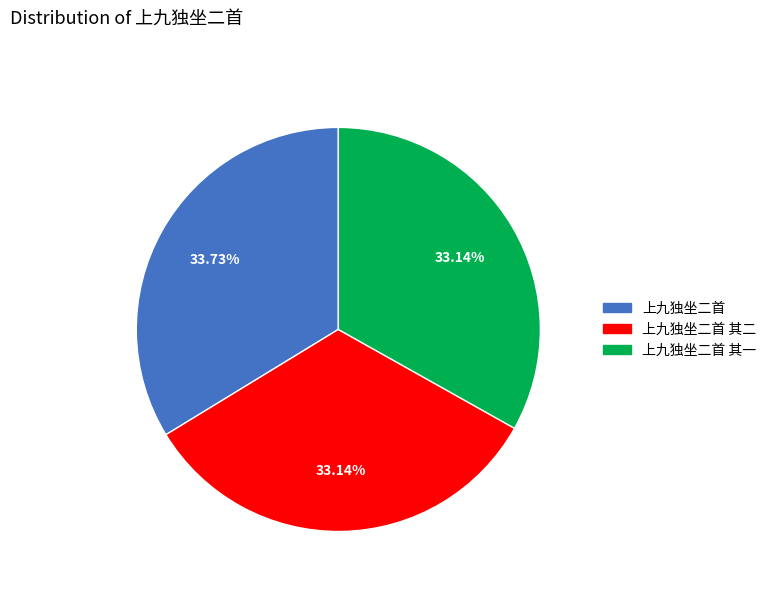

Is there any slice that represents more than half of the pie?

No